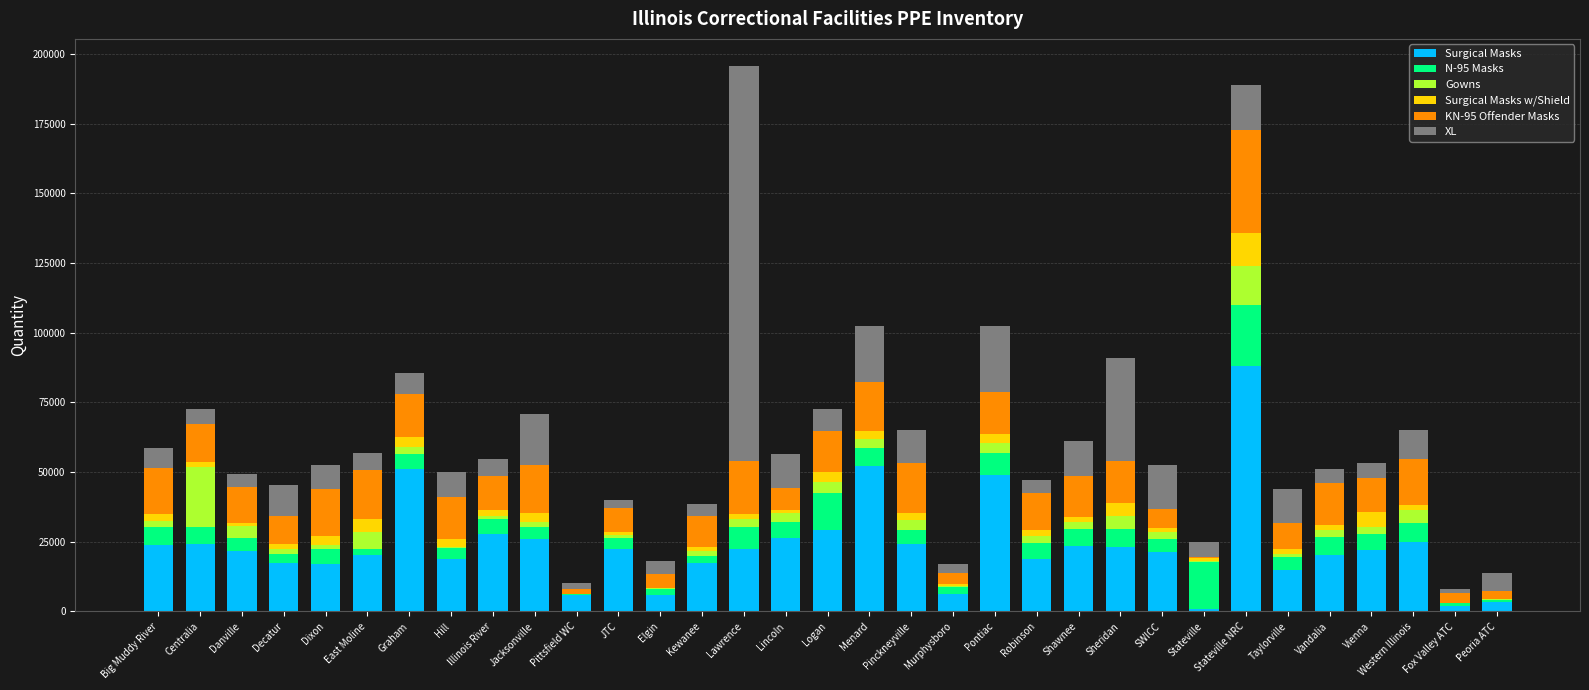

What is the highest value of the Surgical Masks series?

88040